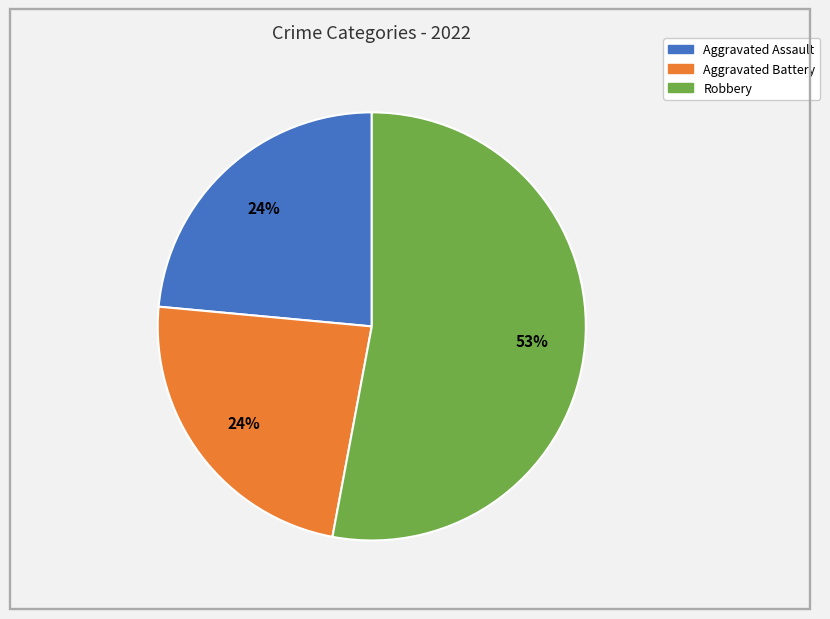

How many segments does this pie chart have?

3